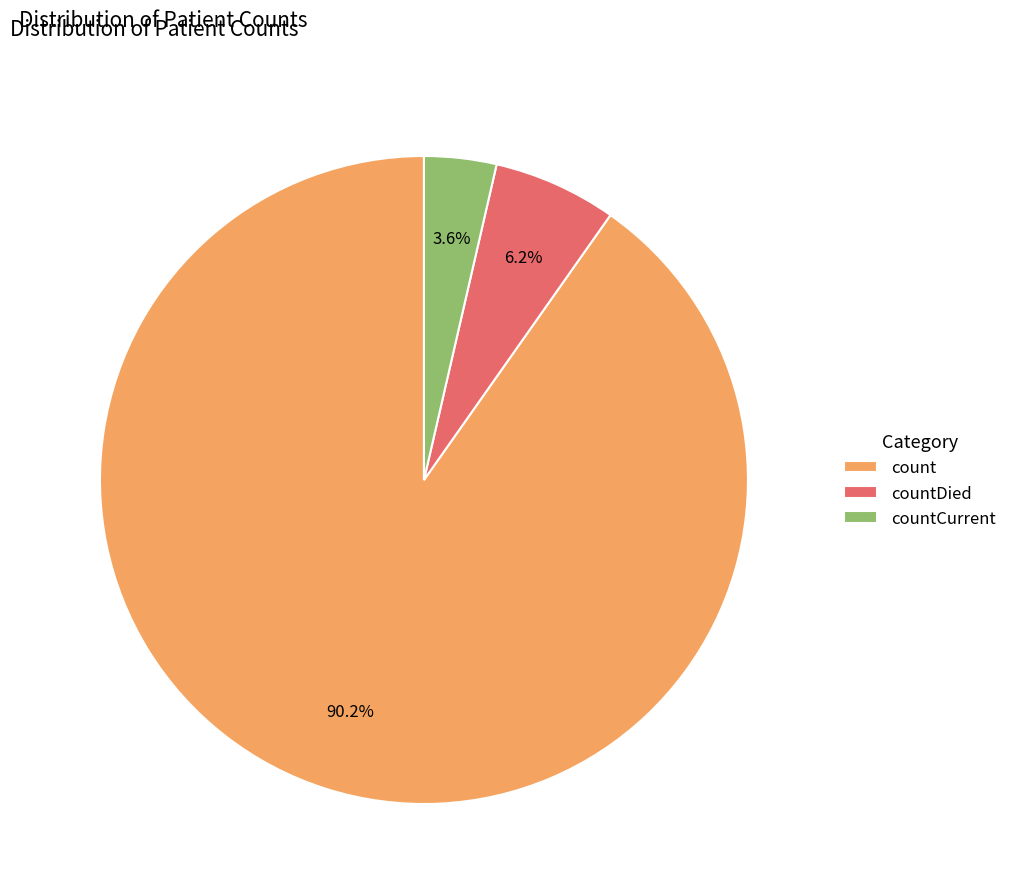

How many segments does this pie chart have?

3